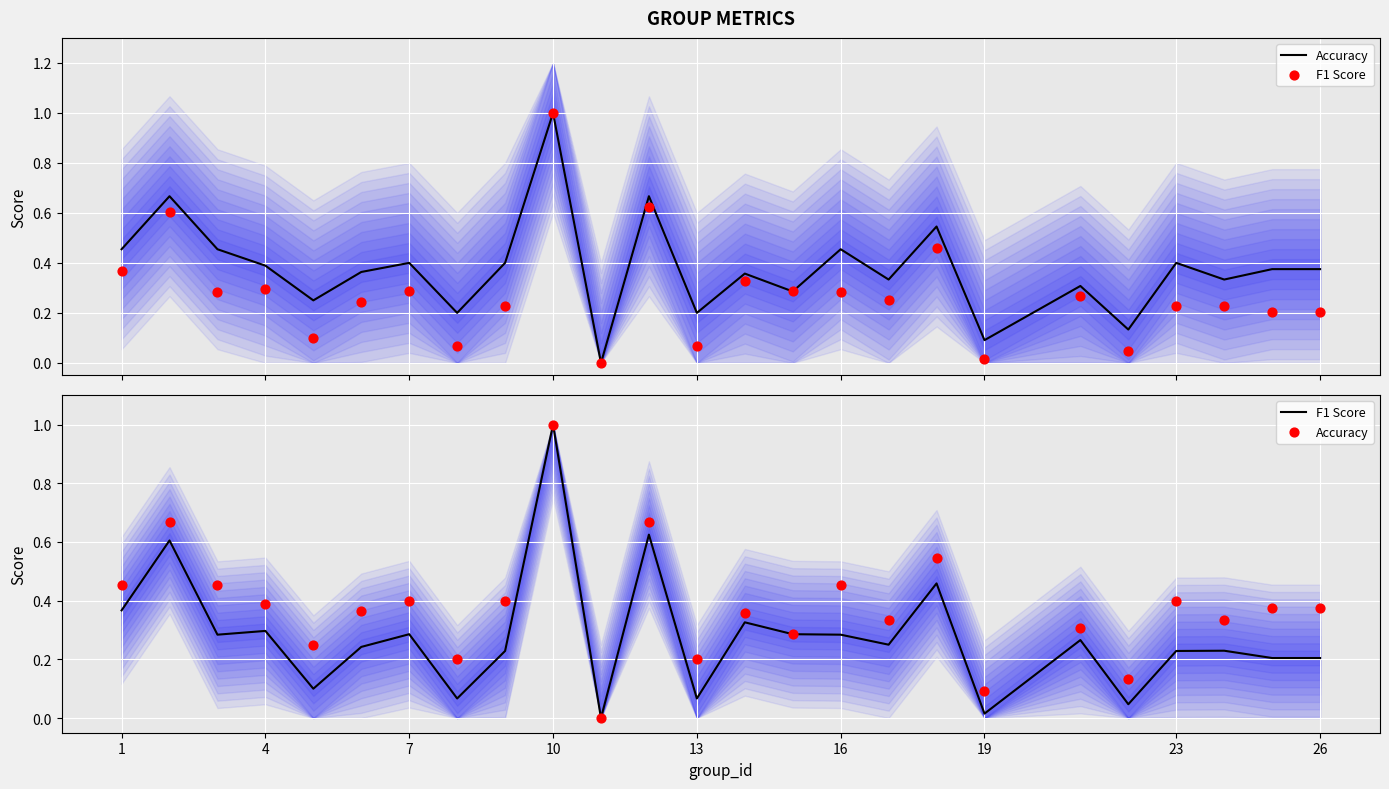

Which series contains the lowest Y value?

Accuracy